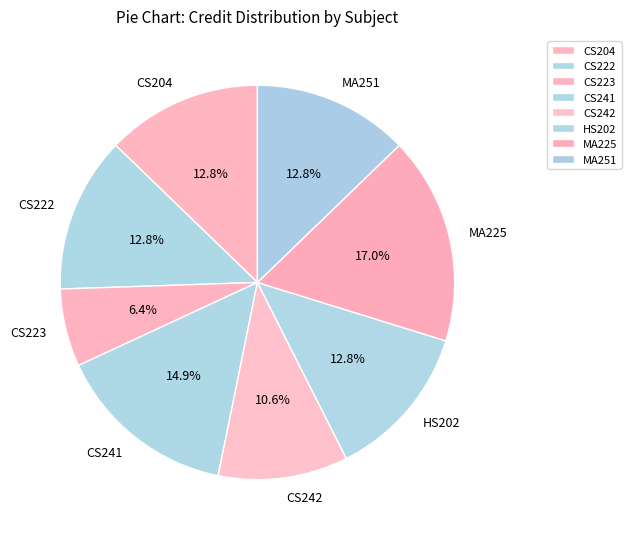

Is it true that CS242 is 11% of the pie?

True